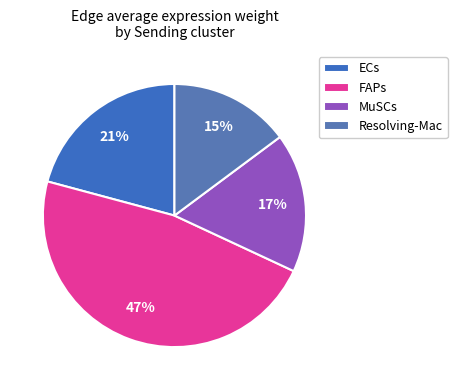

Rank the categories by value from lowest to highest.

Resolving-Mac, MuSCs, ECs, FAPs